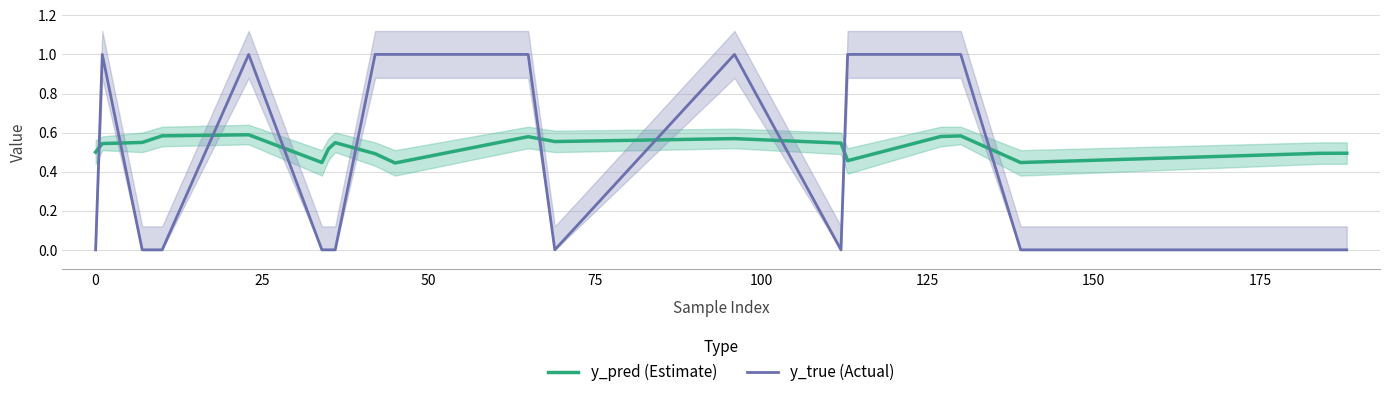

How many intersections are there between y_pred (Estimate) and y_true (Actual)?

10